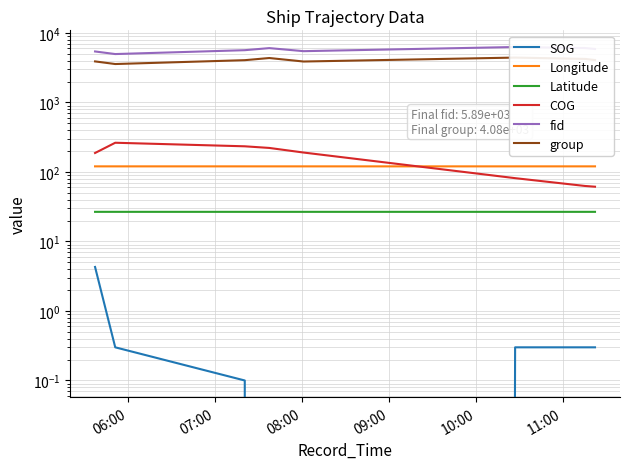

What are all the series names shown in the legend?

SOG, Longitude, Latitude, COG, fid, group